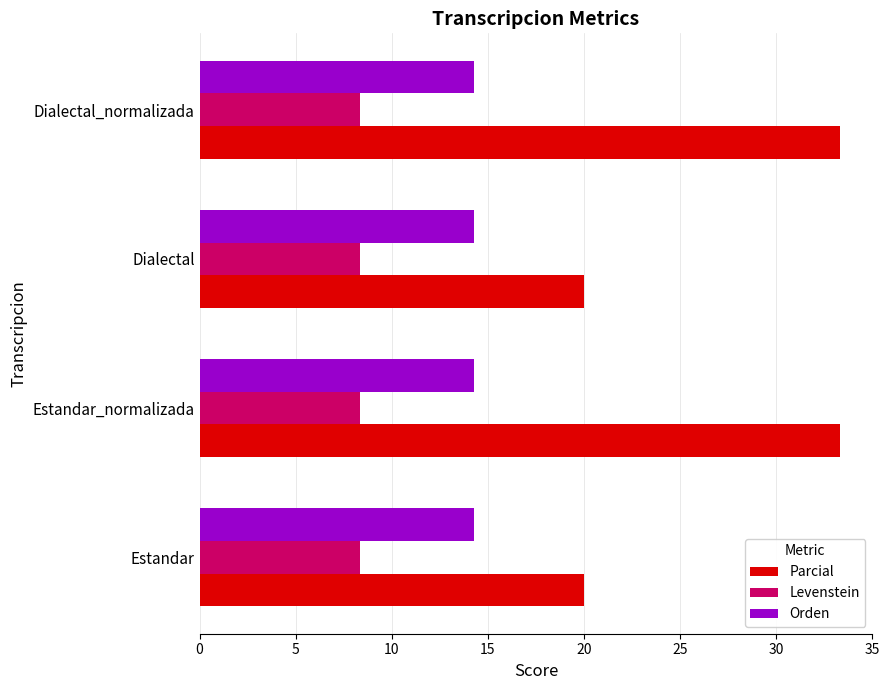

Rank the series by their maximum value, from lowest to highest.

Levenstein, Orden, Parcial